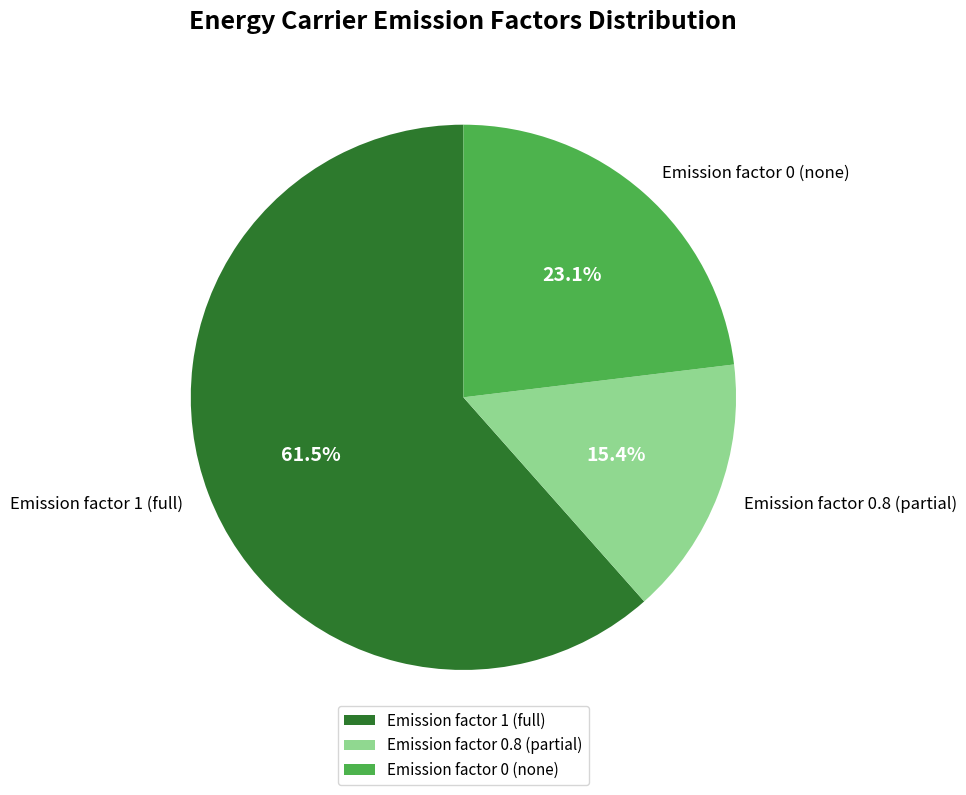

Does any single category account for the majority?

Yes